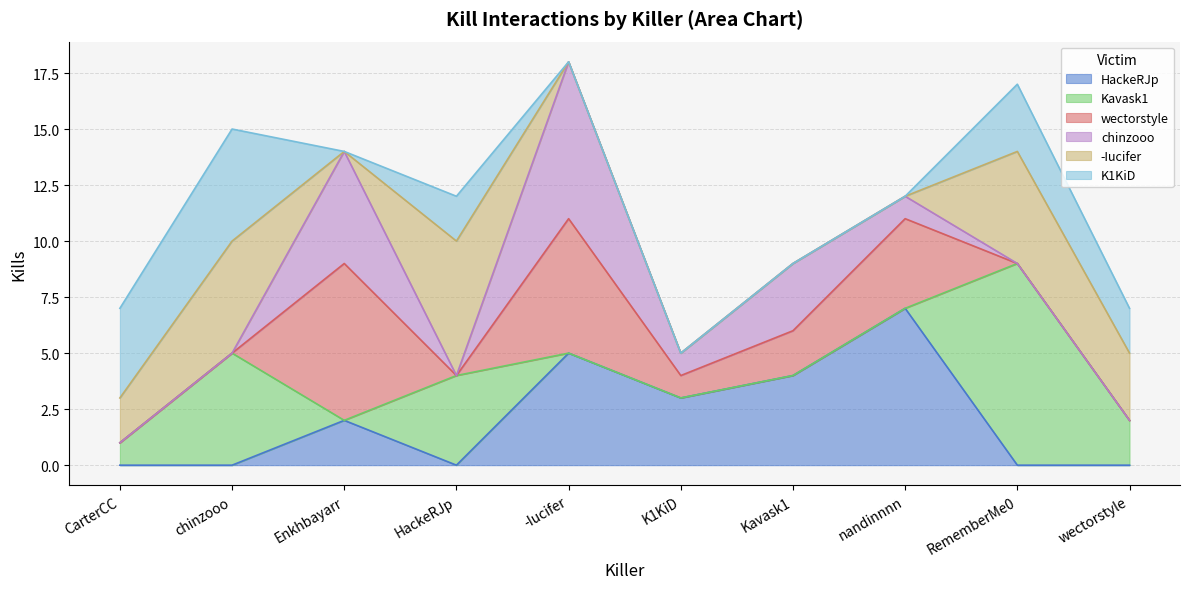

After their last crossing, which series has the higher values: Kavask1 or HackeRJp?

Kavask1